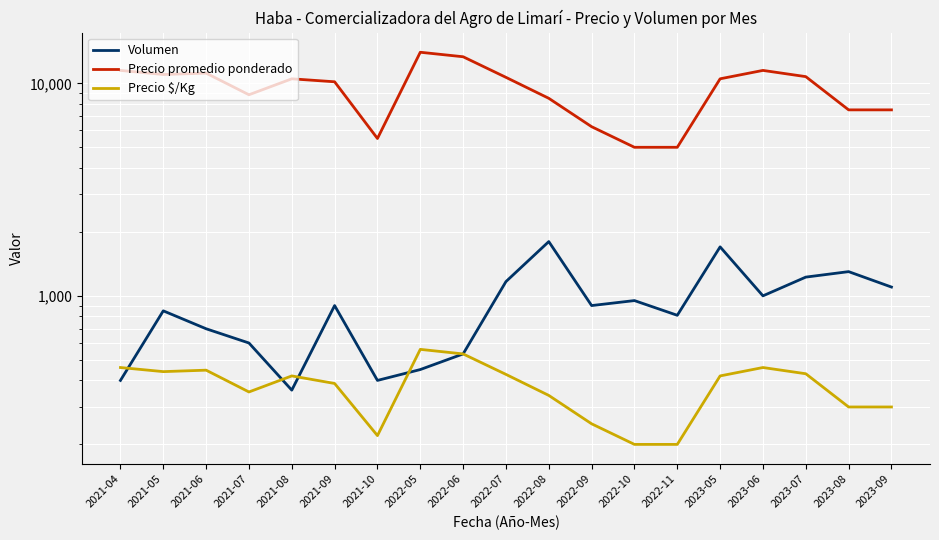

At which category does the chart reach its peak across all series?

2022-05